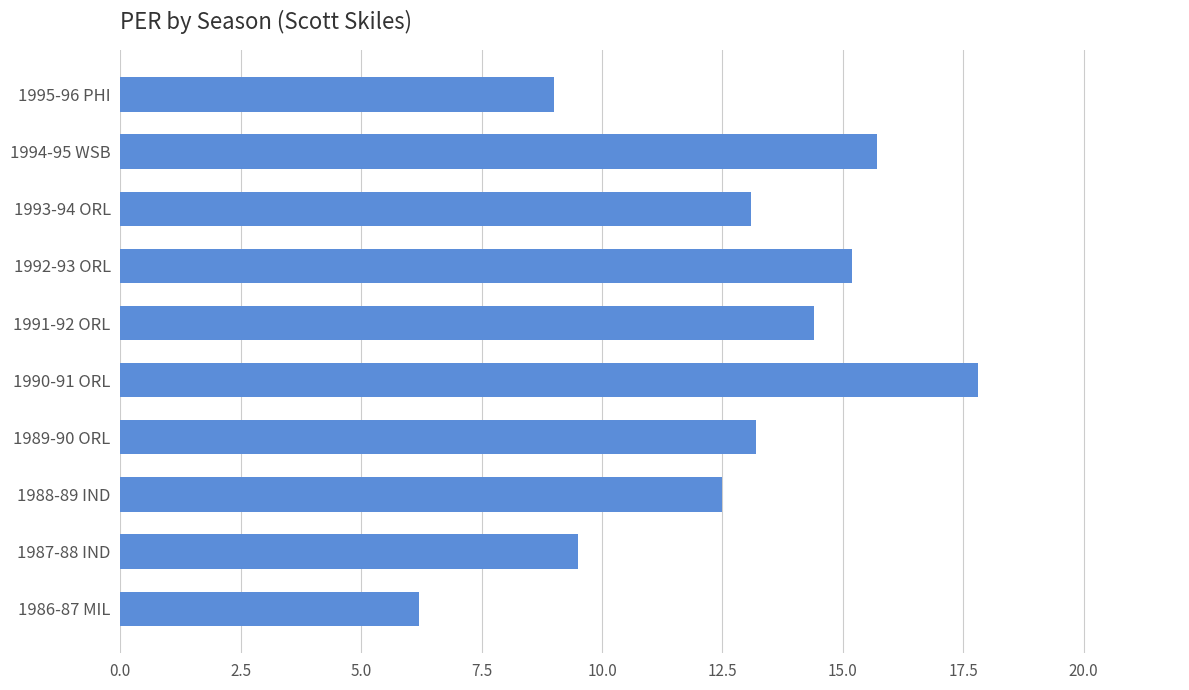

At which label is the value closest to 12?

1988-89 IND